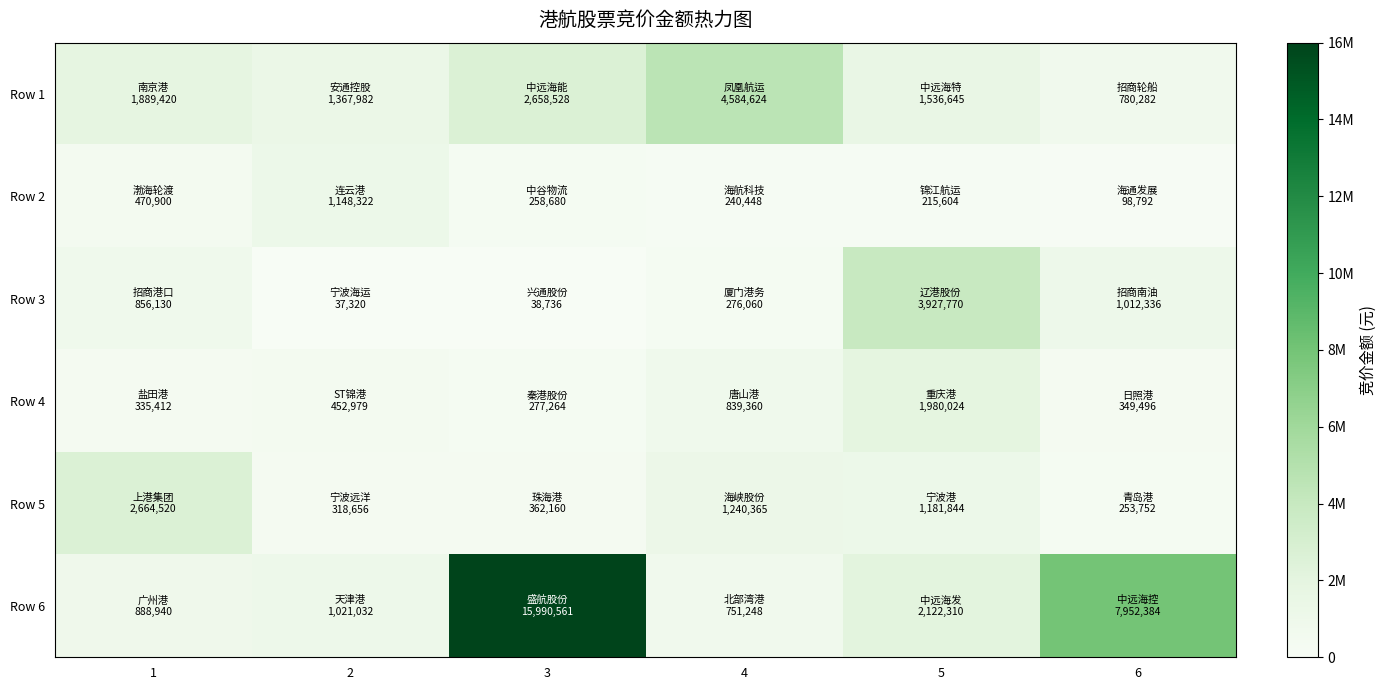

Reading left to right, extract all data points from this chart.

Row 1: 1=1889420	2=1367982	3=2658528	4=4584624	5=1536645	6=780282
Row 2: 1=470900	2=1148322	3=258680	4=240448	5=215604	6=98792
Row 3: 1=856130	2=37320	3=38736	4=276060	5=3927770	6=1012336
Row 4: 1=335412	2=452979	3=277264	4=839360	5=1980024	6=349496
Row 5: 1=2664520	2=318656	3=362160	4=1240365	5=1181844	6=253752
Row 6: 1=888940	2=1021032	3=15990561	4=751248	5=2122310	6=7952384